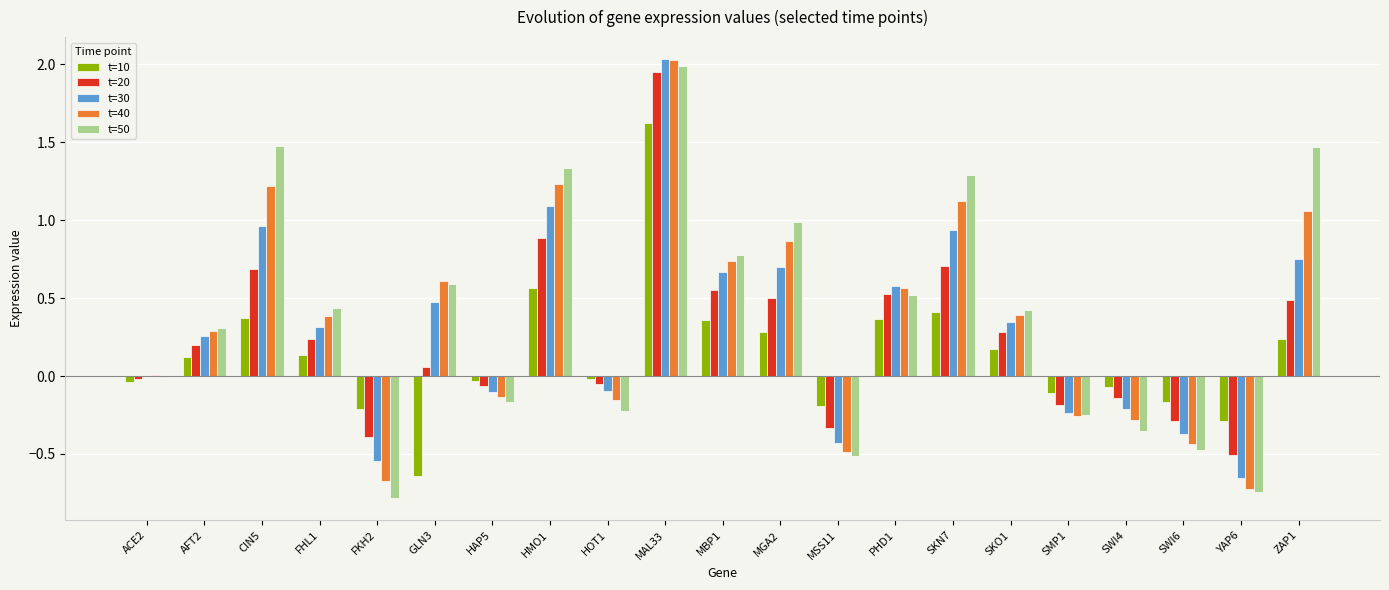

Where is t=50 nearest to the value 0?

ACE2